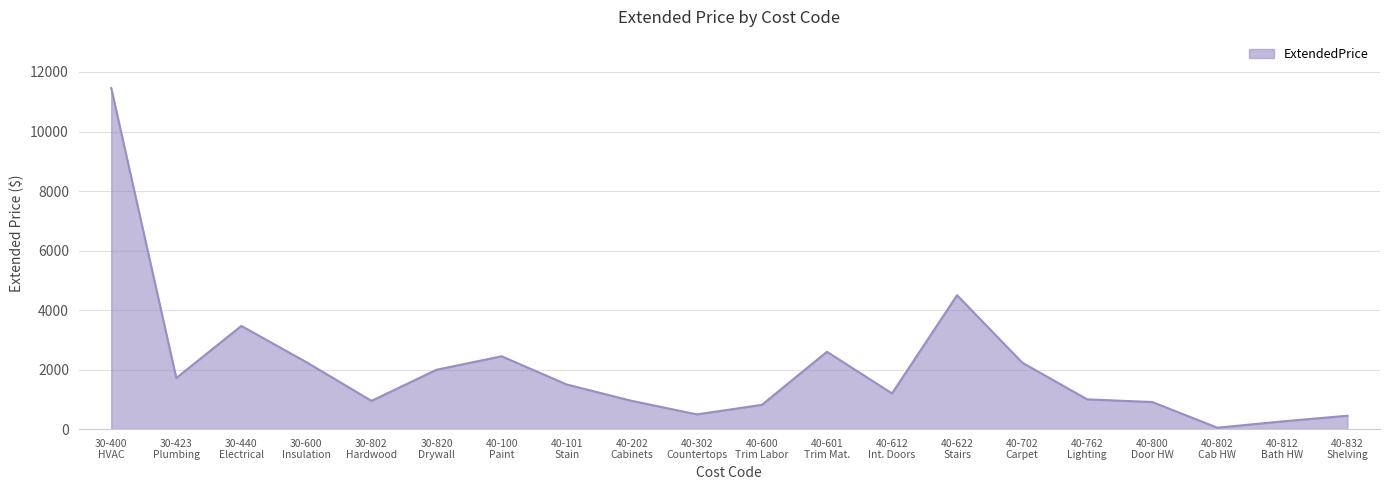

What is the maximum value shown in the chart?

11460.4